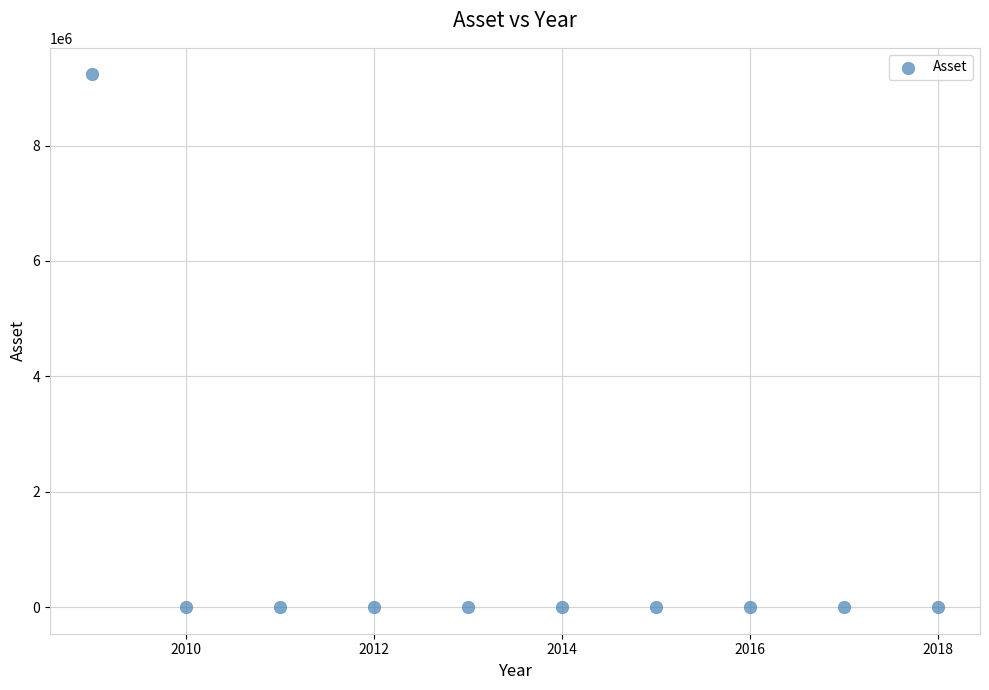

What is the range of X values (max minus min)?

9